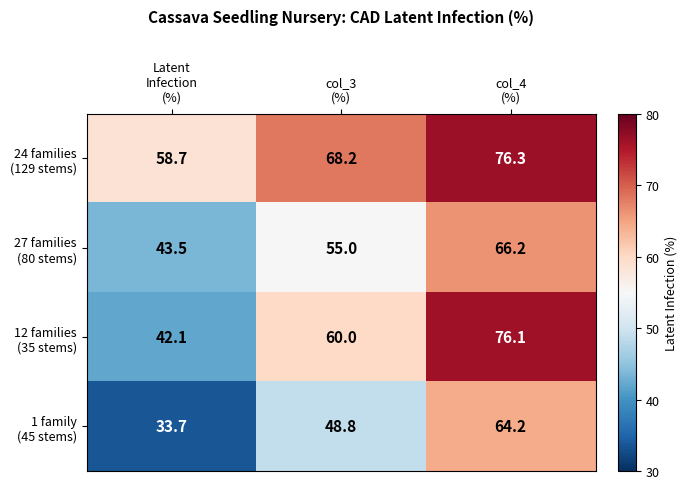

What is the greatest value displayed?

76.3